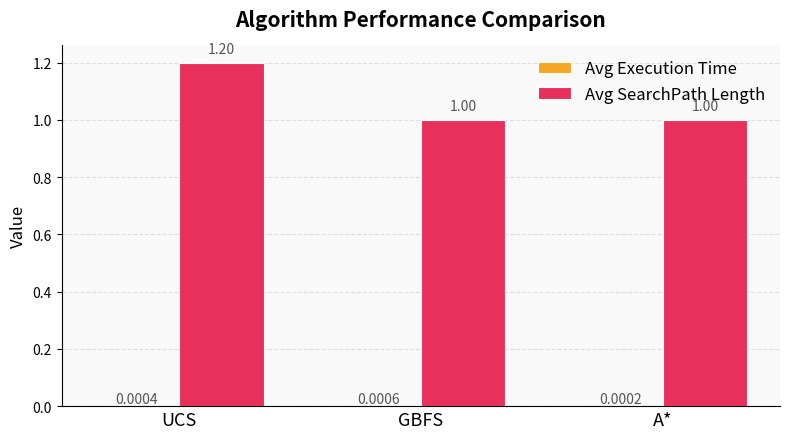

Which series changed the most between UCS and GBFS?

Avg SearchPath Length